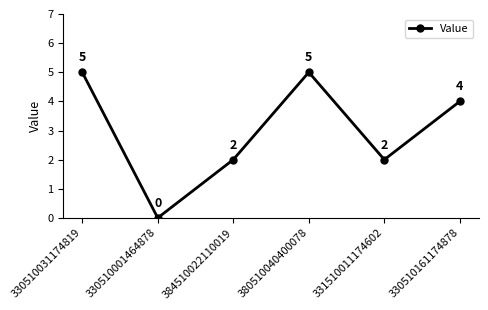

What is the change in value from 330510031174819 to 330510001464878?

-5